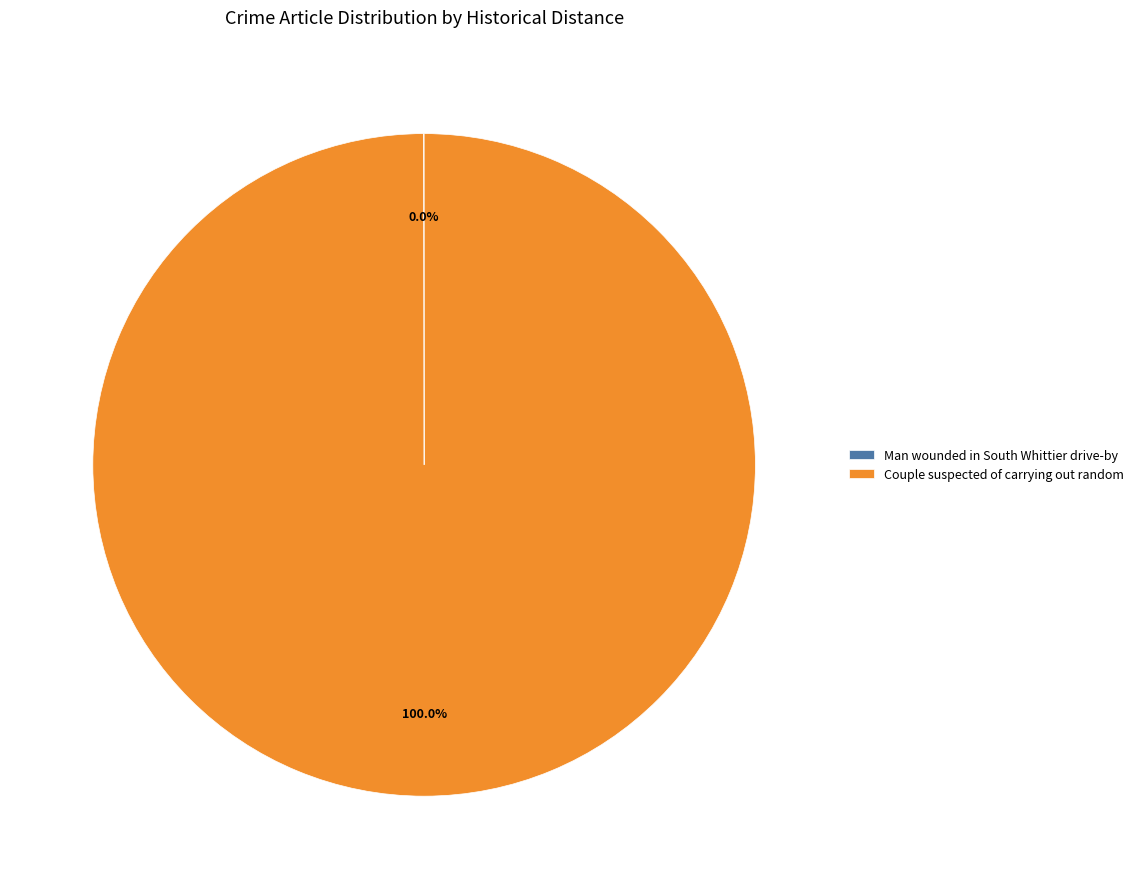

Is there a majority slice in this chart?

Yes